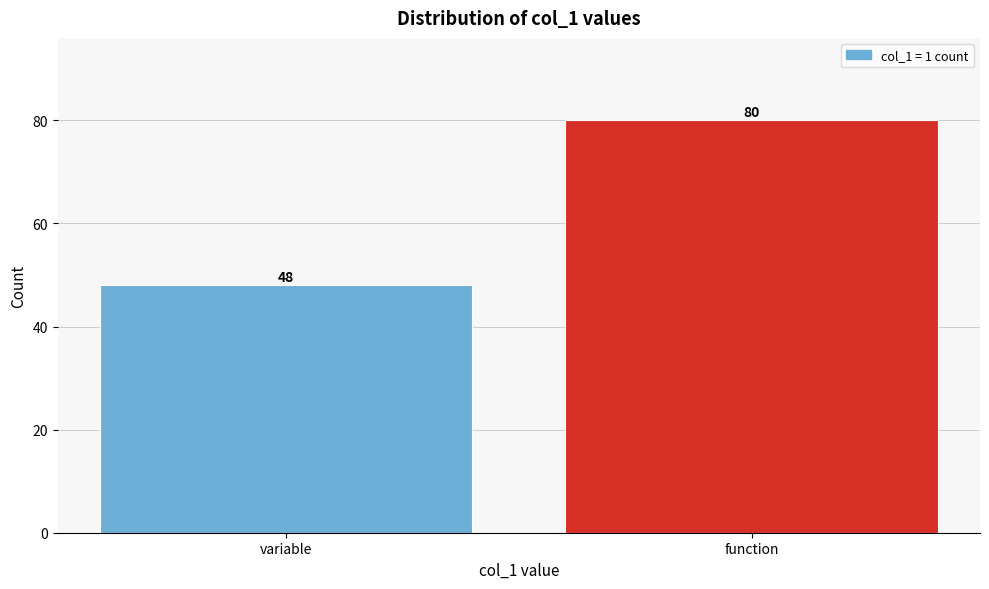

Reading left to right, extract all data points from this chart.

48	80